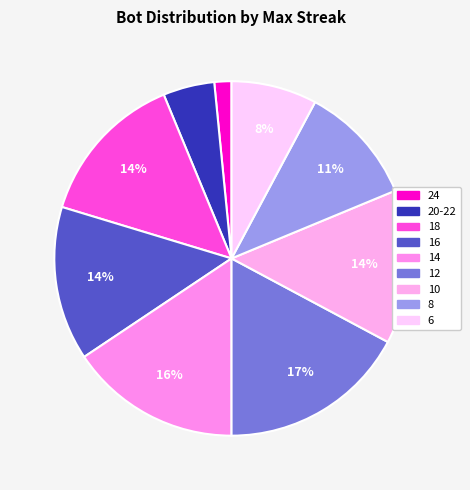

Count the number of slices in the pie.

9